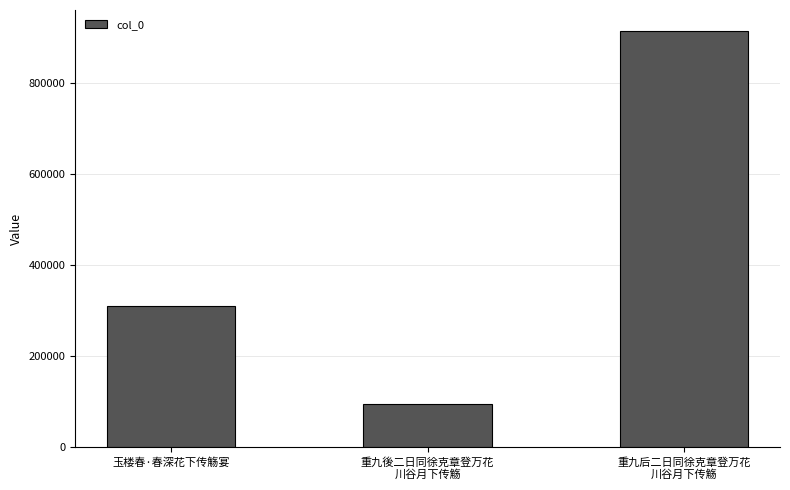

The value at 玉楼春·春深花下传觞宴 is 309601. True or false?

True